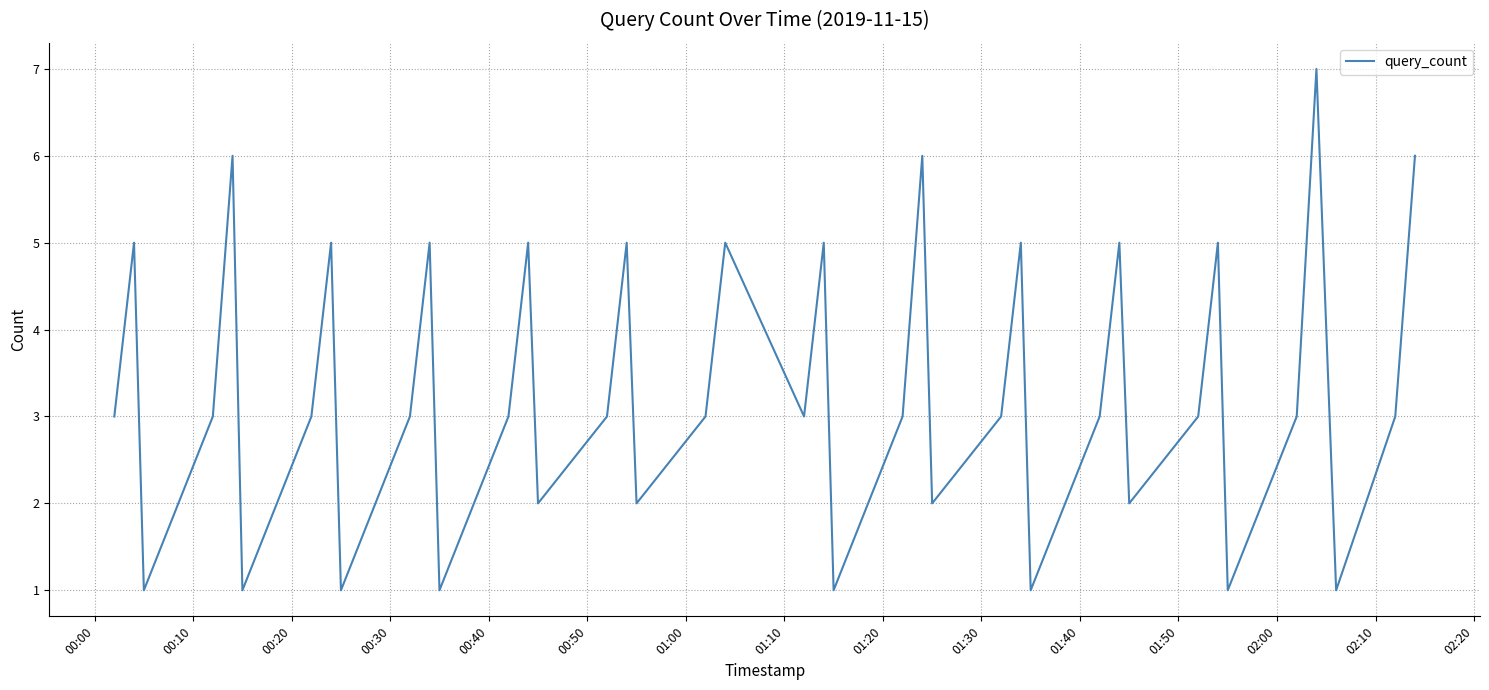

Is this an area chart (filled region under the line)?

No